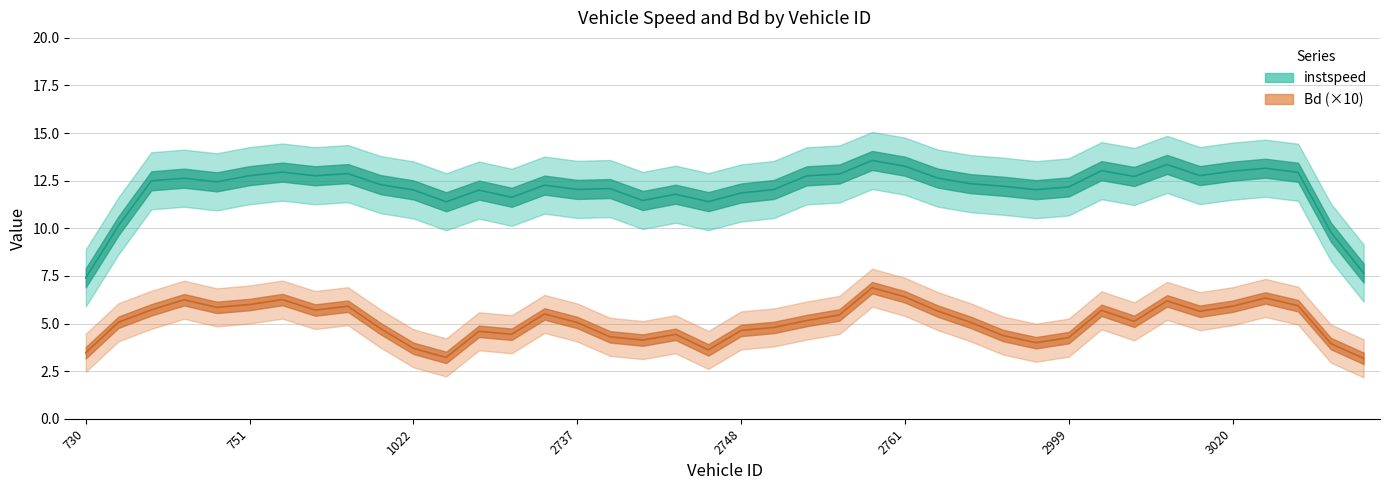

True or false: instspeed line has more than 1 points higher than both neighbors.

True